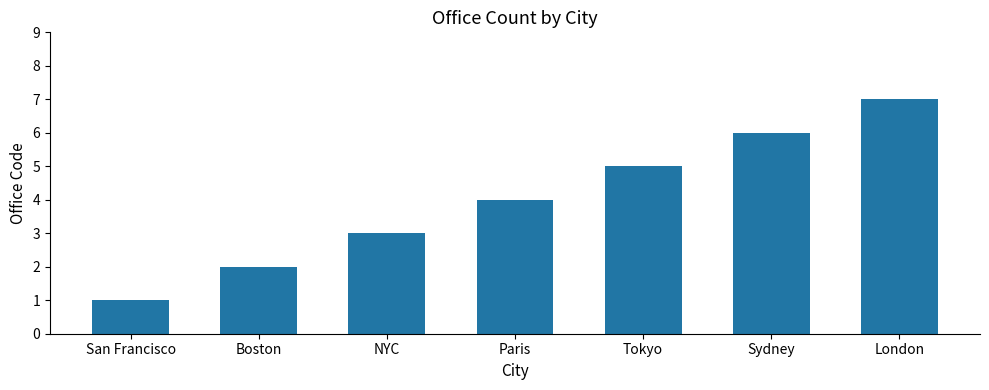

What is the difference between the maximum and second lowest values?

5